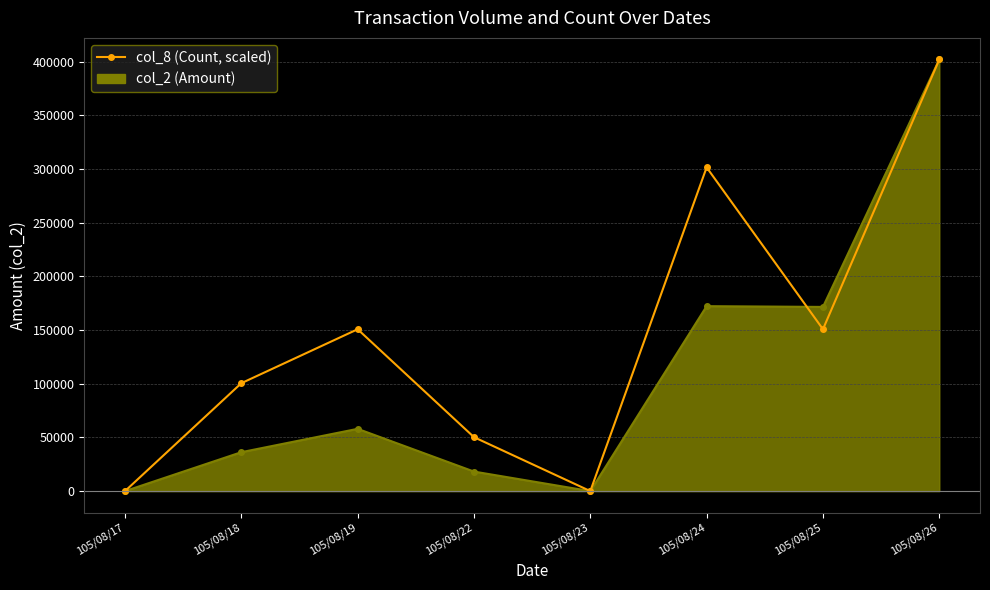

Between 105/08/22 and 105/08/24, which series saw the biggest shift?

col_8 (Count, scaled)